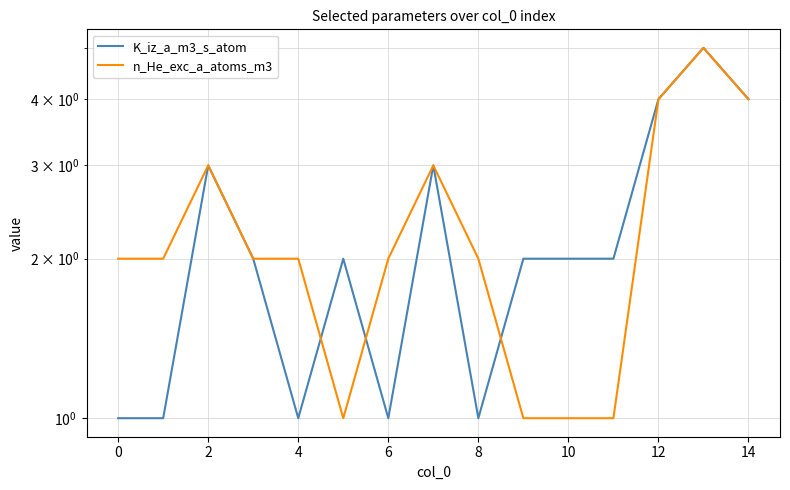

How many data points in n_He_exc_a_atoms_m3 are less than 2?

4